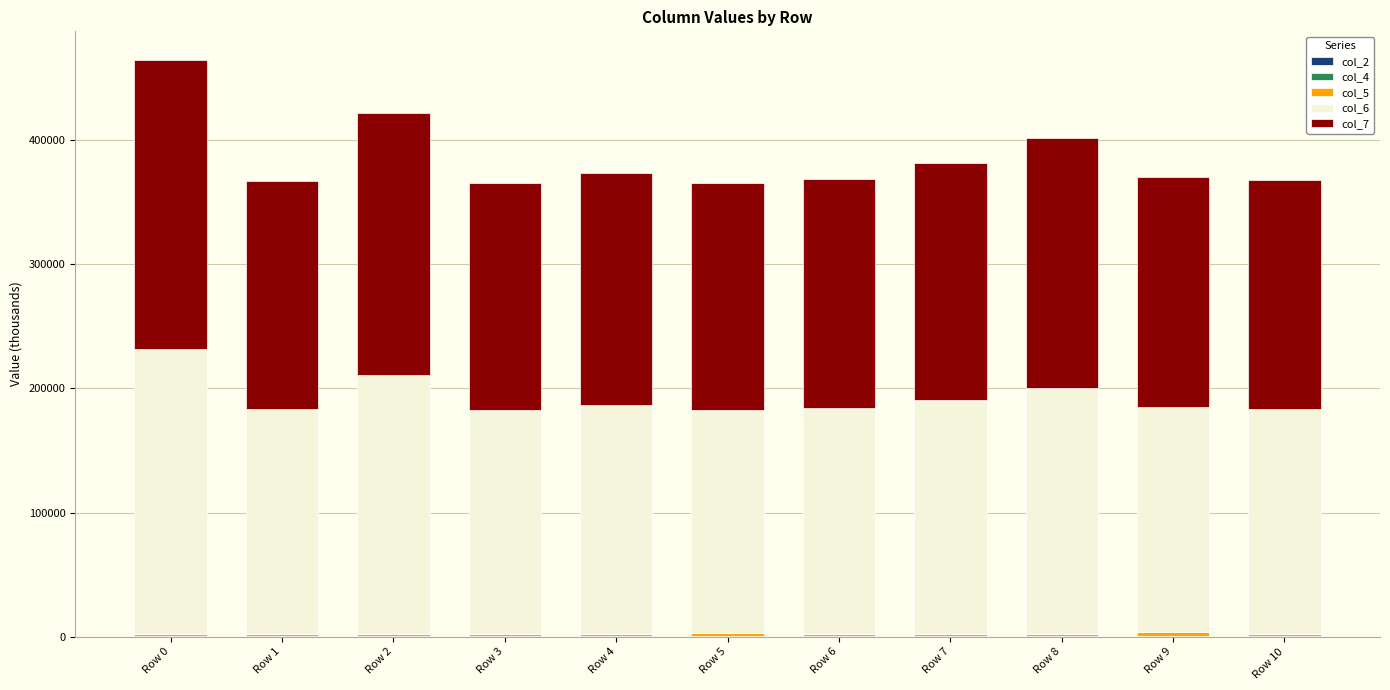

Are the bars horizontal?

No